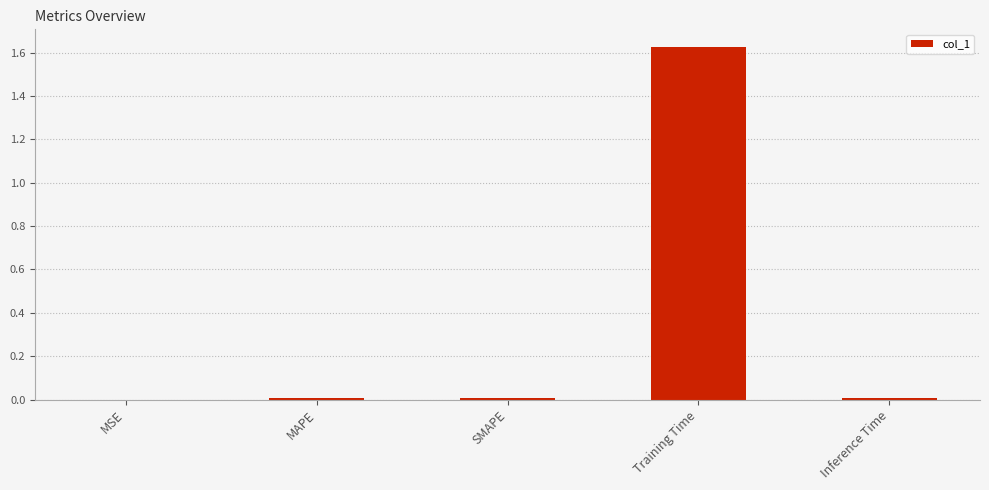

The value at SMAPE is 0.0. True or false?

True